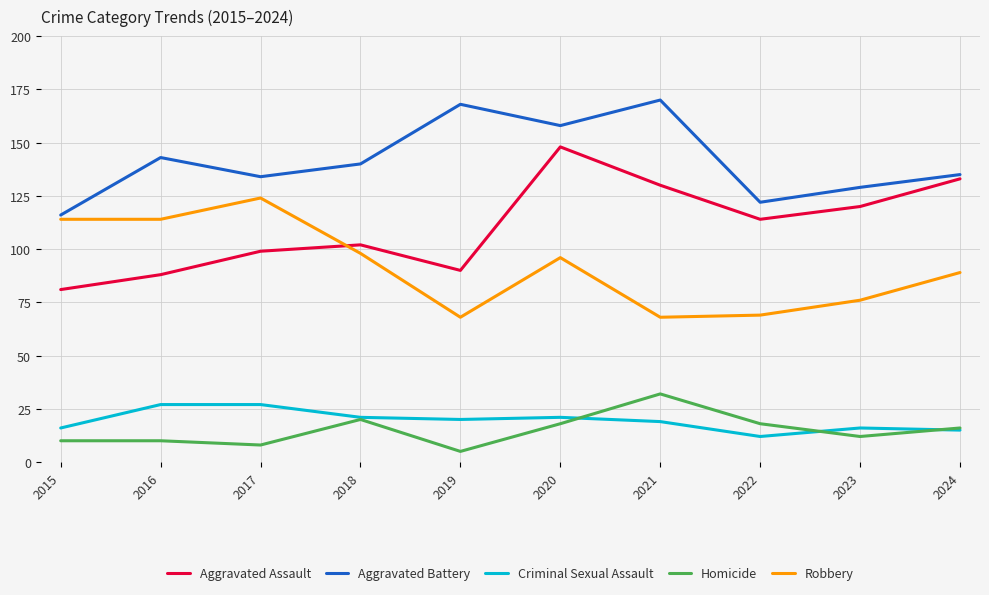

True or false: Robbery and Aggravated Assault cross at least once.

True